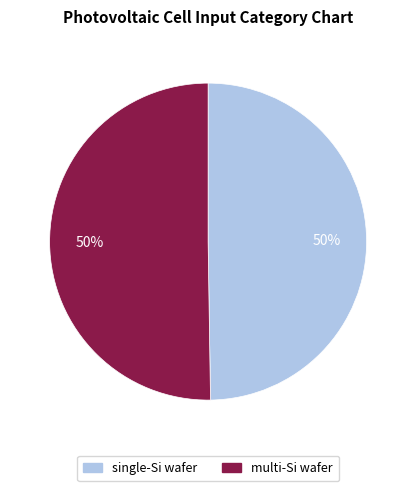

The multi-Si wafer slice represents 59% of the pie. True or false?

False